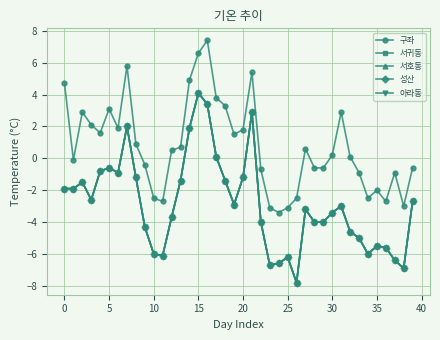

Does the chart have visible grid lines?

Yes